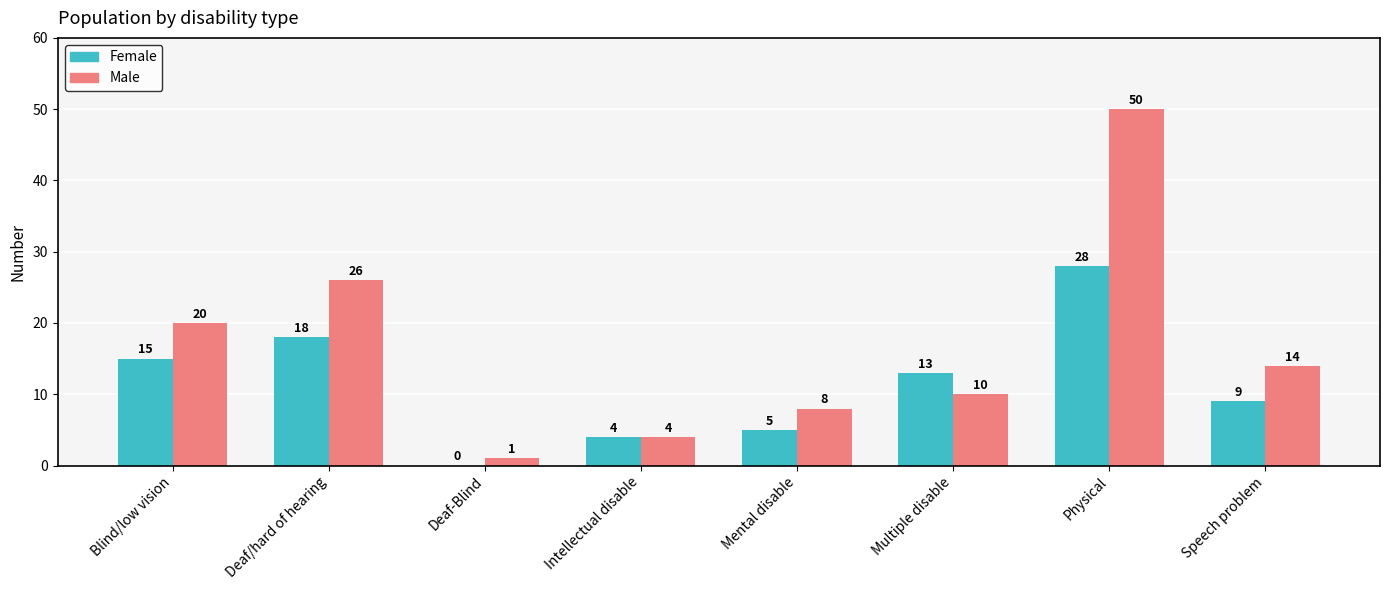

Reading right to left, extract all data points from this chart.

Female: Speech problem=9	Physical=28	Multiple disable=13	Mental disable=5	Intellectual disable=4	Deaf-Blind=0	Deaf/hard of hearing=18	Blind/low vision=15
Male: Speech problem=14	Physical=50	Multiple disable=10	Mental disable=8	Intellectual disable=4	Deaf-Blind=1	Deaf/hard of hearing=26	Blind/low vision=20